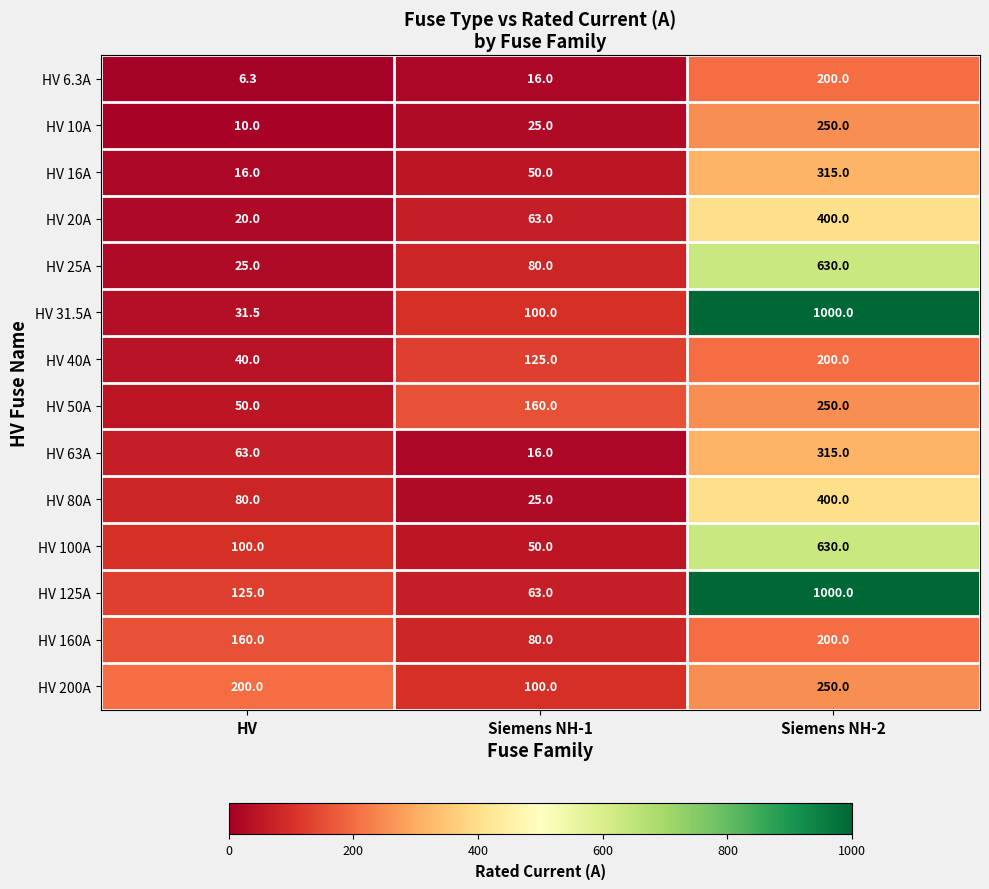

Which category has the highest value in the HV 16A series?

Siemens NH-2